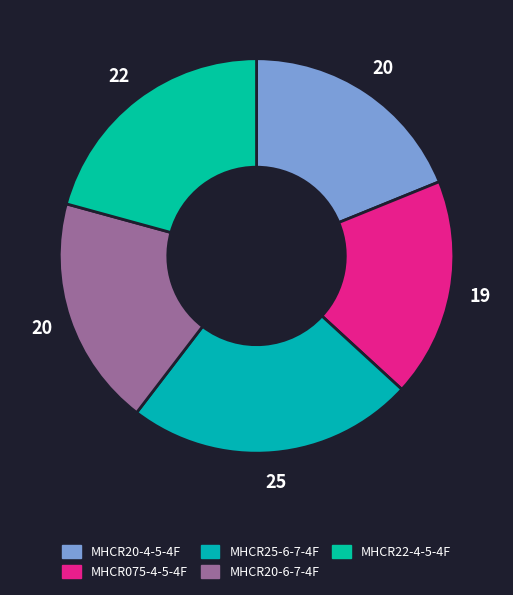

Which slice is the largest?

MHCR25-6-7-4F